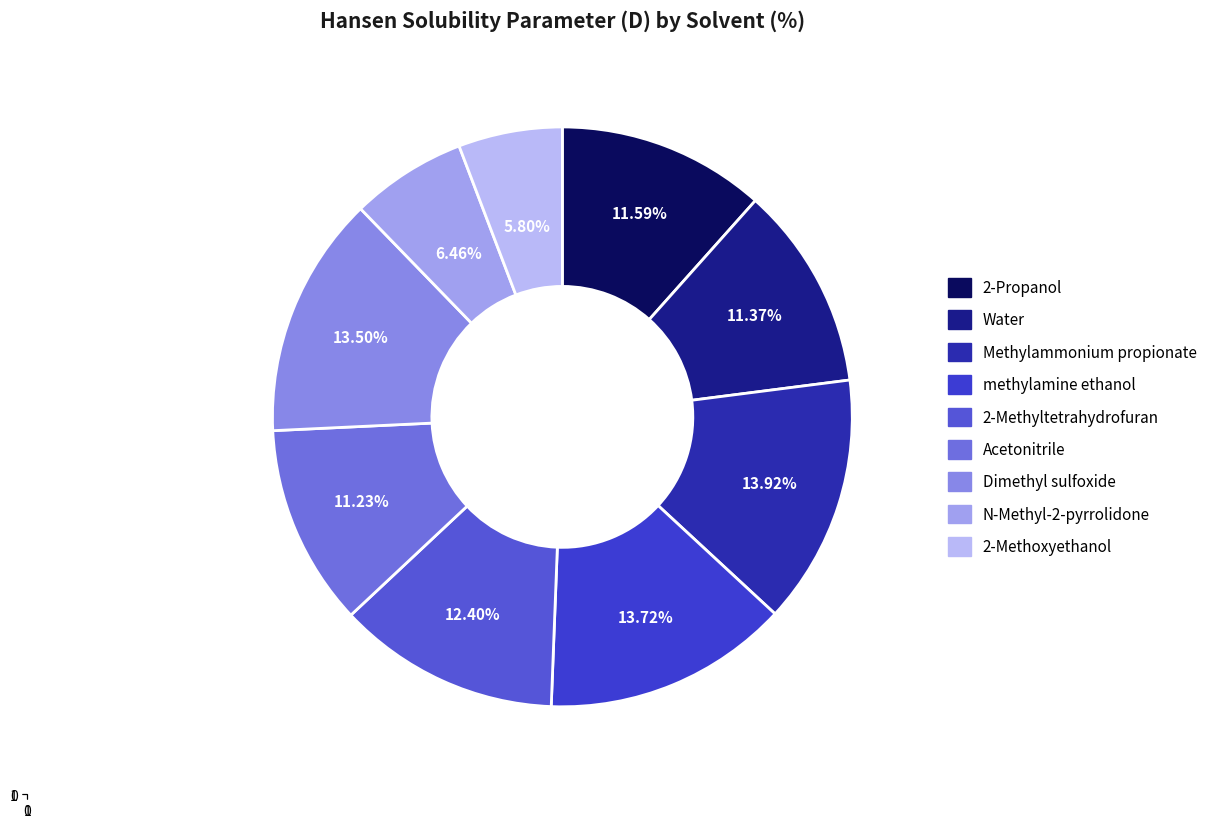

Count the number of slices in the pie.

9